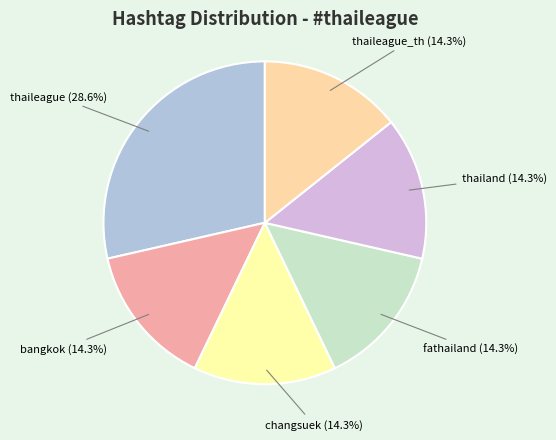

The thaileague slice represents 36% of the pie. True or false?

False